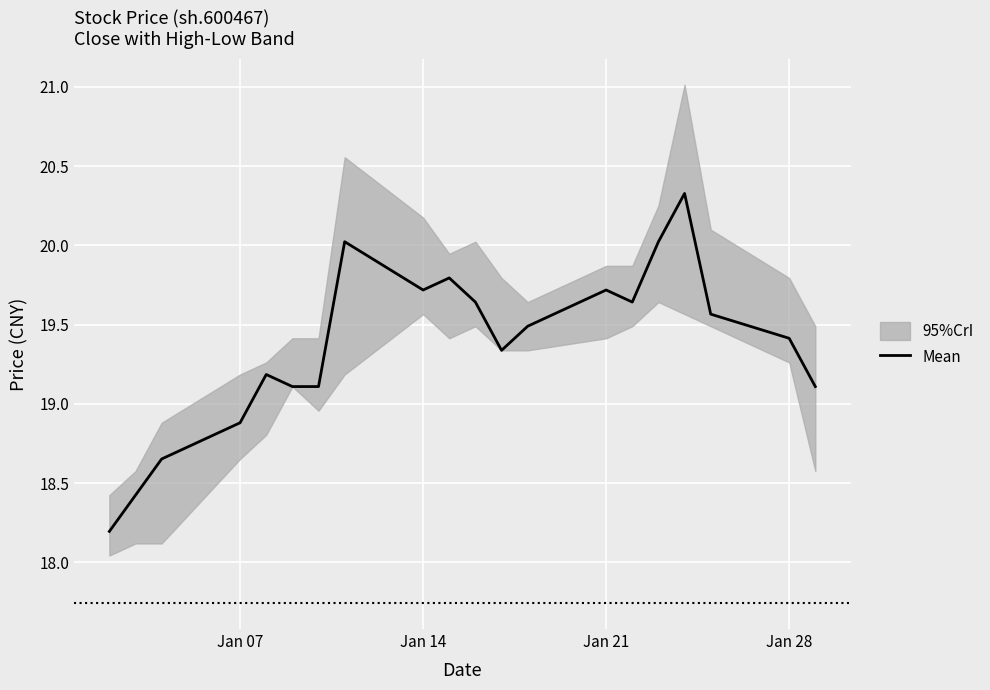

What is the minimum value for Mean?

18.2